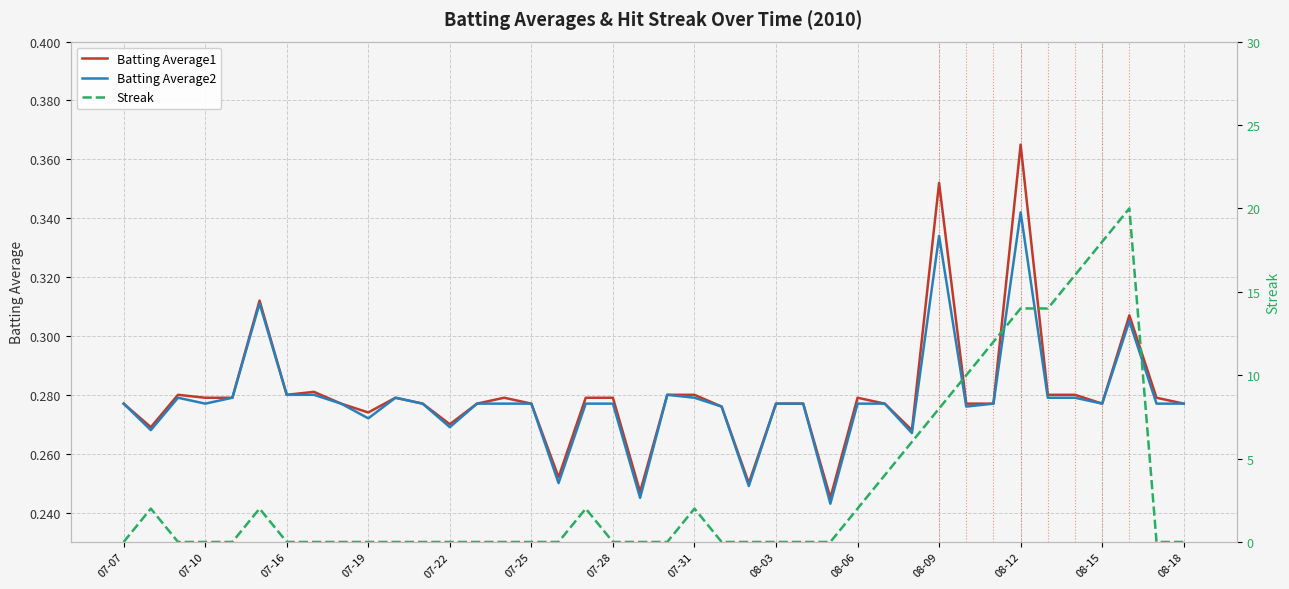

Which category has the highest value in the Batting Average2 series?

08-12